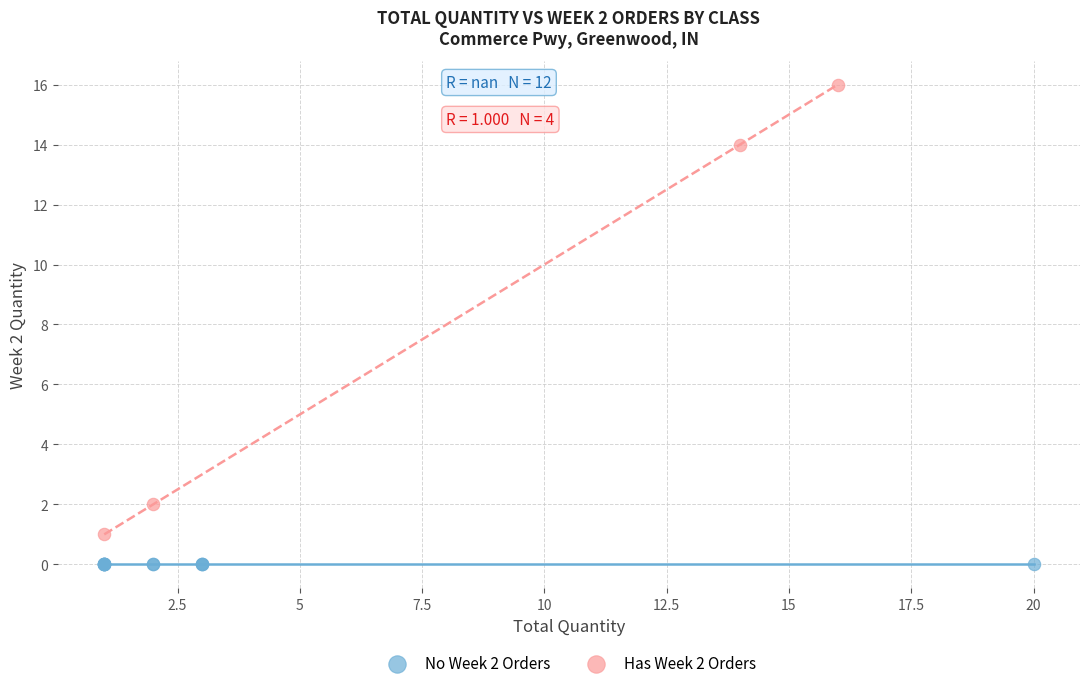

Which series contains the lowest Y value?

No Week 2 Orders